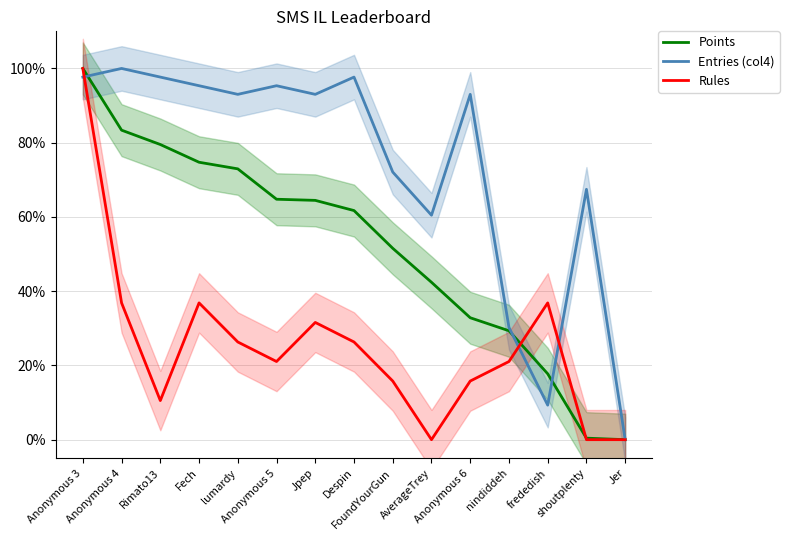

Reading left to right, extract all data points from this chart.

Points: 1.0	0.8	0.8	0.7	0.7	0.6	0.6	0.6	0.5	0.4	0.3	0.3	0.2	0.0	0.0
Entries (col4): 1.0	1.0	1.0	1.0	0.9	1.0	0.9	1.0	0.7	0.6	0.9	0.3	0.1	0.7	0.0
Rules: 1.0	0.4	0.1	0.4	0.3	0.2	0.3	0.3	0.2	0.0	0.2	0.2	0.4	0.0	0.0